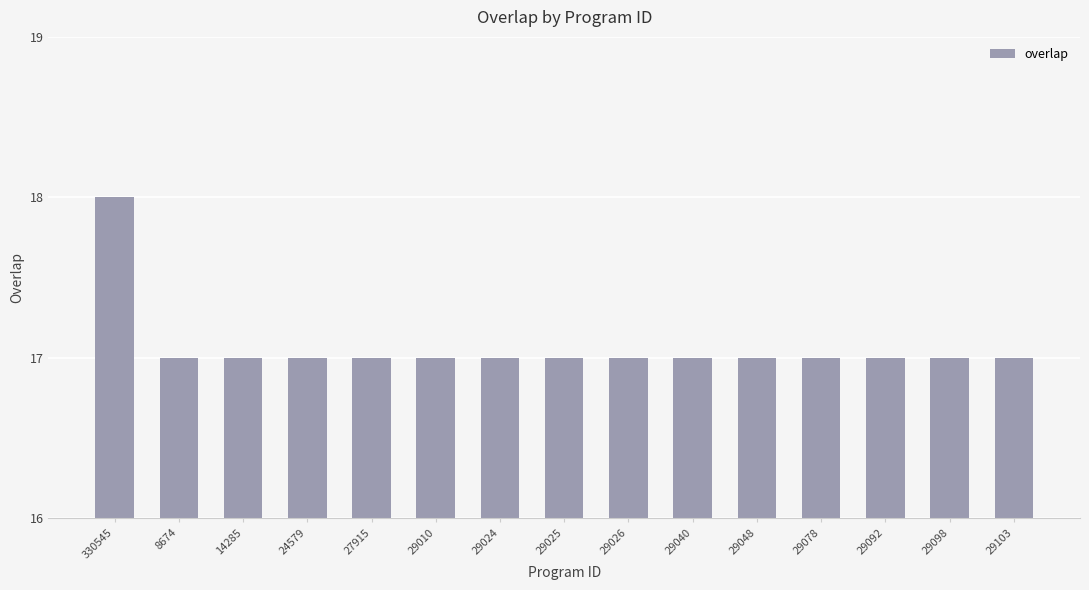

What is the difference between the maximum and minimum values?

1